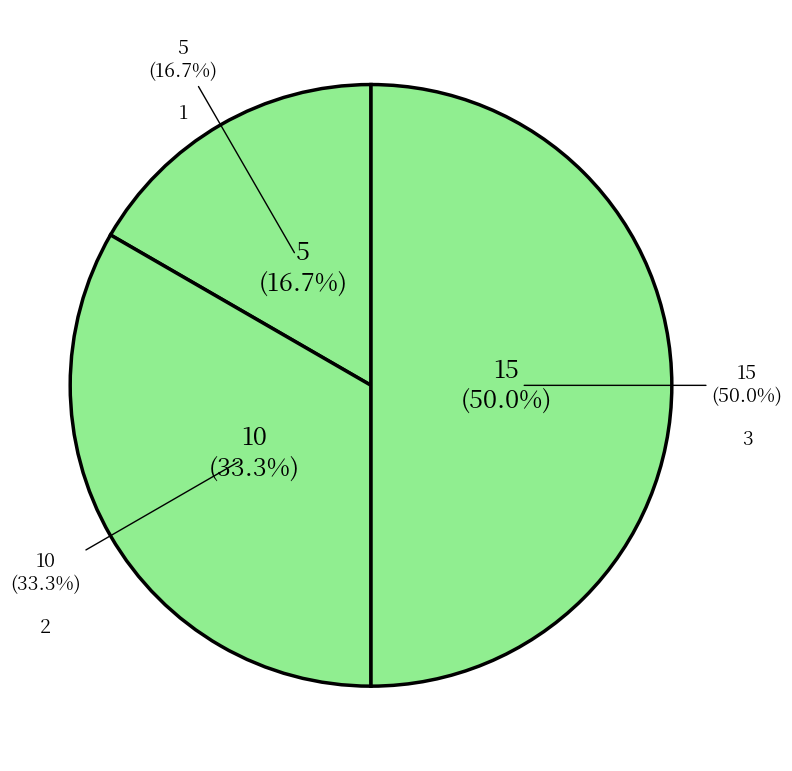

The 1 slice represents 27% of the pie. True or false?

False